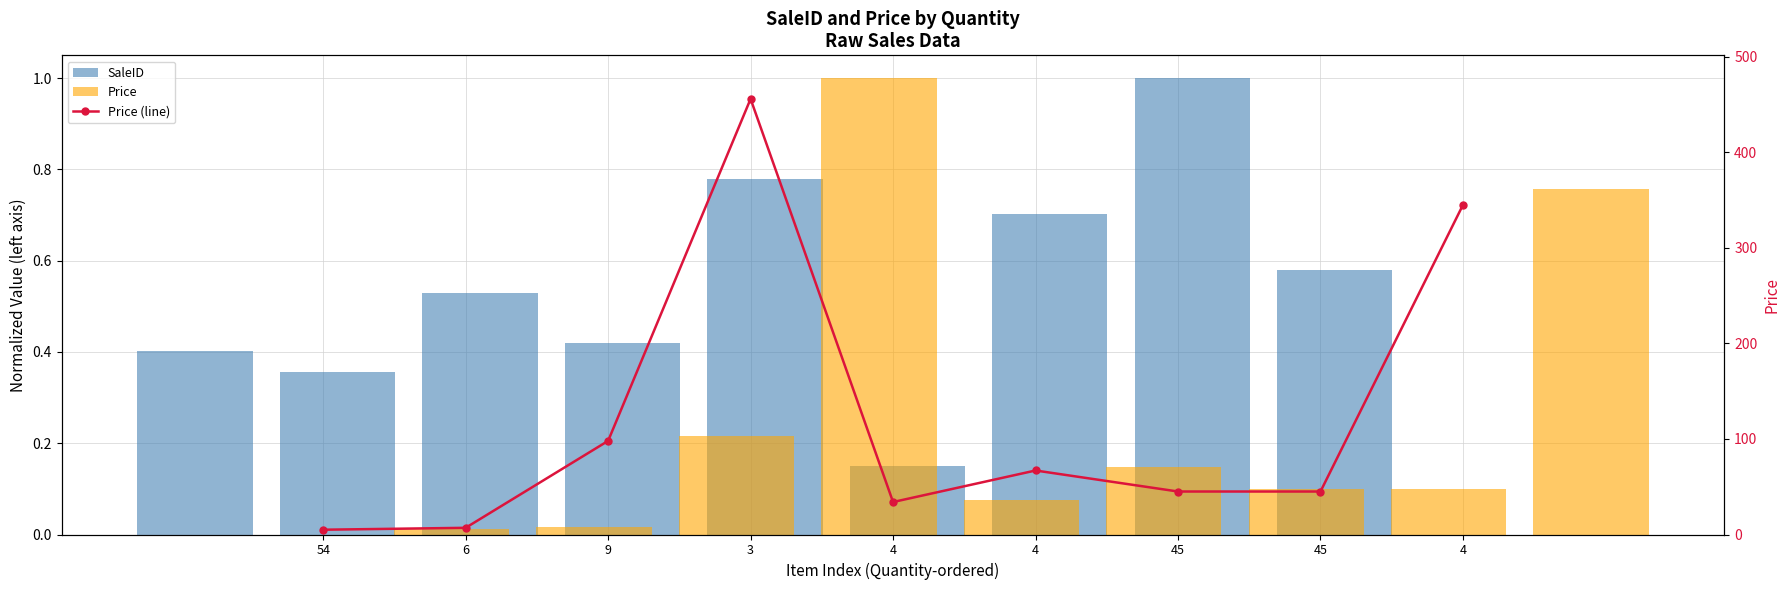

Does the chart contain any negative values?

No